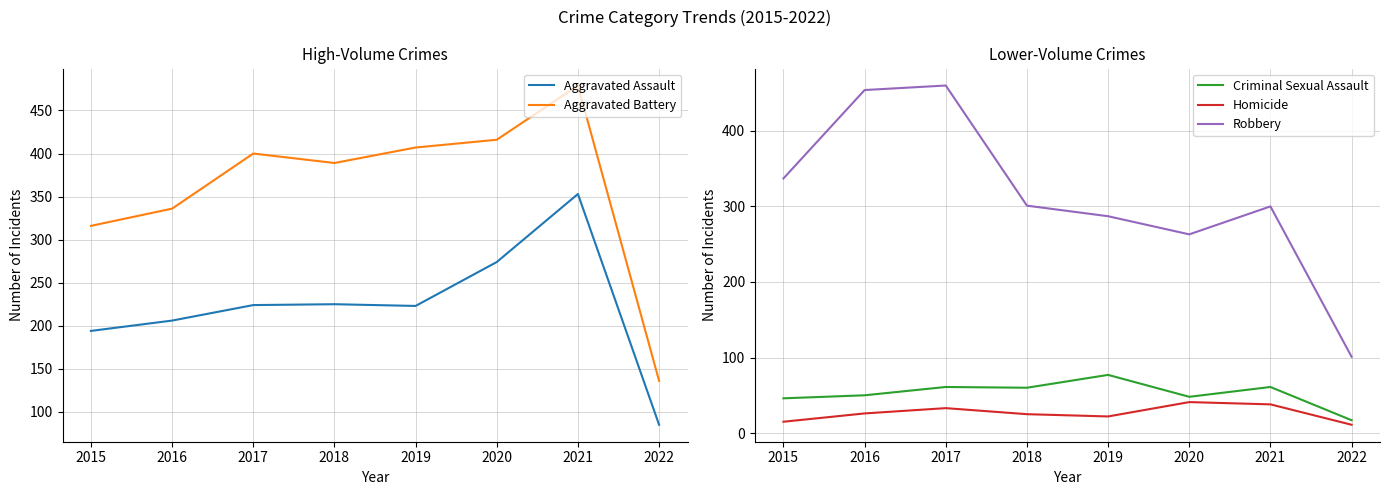

Which category has the highest value across all series?

2021